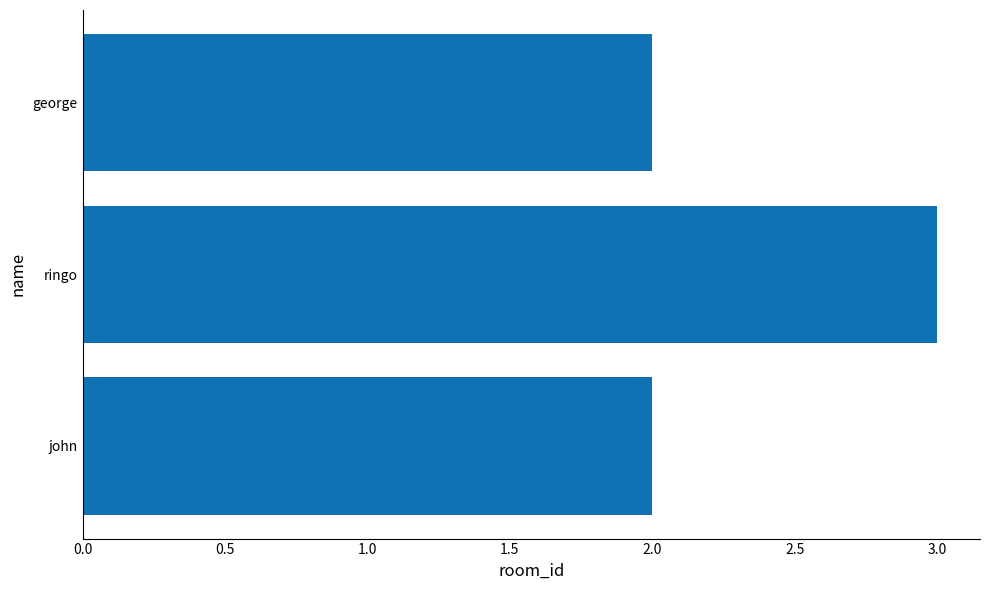

How many bars are there in total?

3